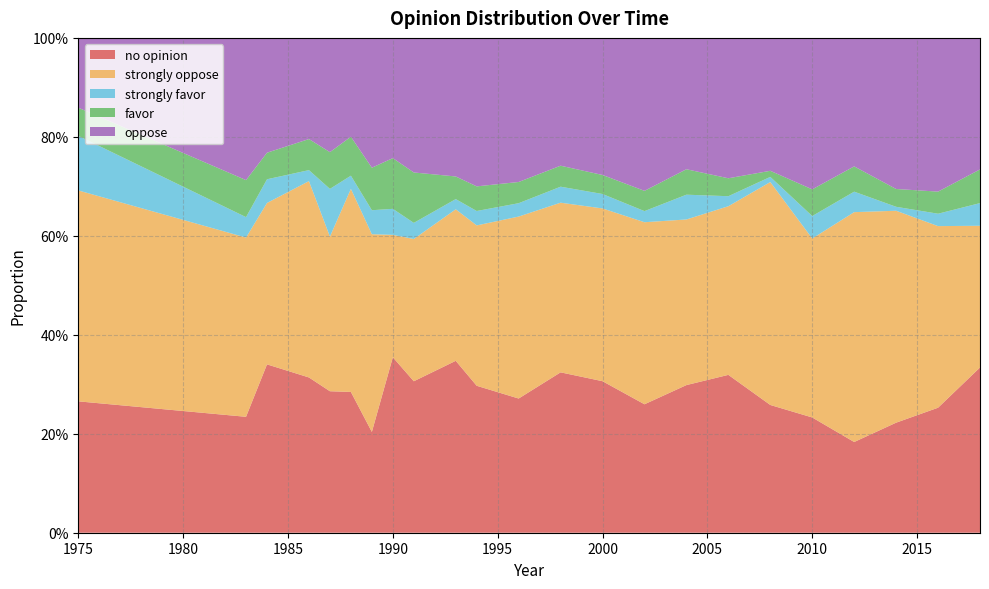

Reading left to right, transcribe all the data shown in this chart.

no opinion: 1975=0.3	1983=0.2	1984=0.3	1986=0.3	1987=0.3	1988=0.3	1989=0.2	1990=0.4	1991=0.3	1993=0.3	1994=0.3	1996=0.3	1998=0.3	2000=0.3	2002=0.3	2004=0.3	2006=0.3	2008=0.3	2010=0.2	2012=0.2	2014=0.2	2016=0.3	2018=0.3
strongly oppose: 1975=0.4	1983=0.4	1984=0.3	1986=0.4	1987=0.3	1988=0.4	1989=0.4	1990=0.2	1991=0.3	1993=0.3	1994=0.3	1996=0.4	1998=0.3	2000=0.3	2002=0.4	2004=0.3	2006=0.3	2008=0.5	2010=0.4	2012=0.5	2014=0.4	2016=0.4	2018=0.3
strongly favor: 1975=0.1	1983=0.0	1984=0.0	1986=0.0	1987=0.1	1988=0.0	1989=0.0	1990=0.1	1991=0.0	1993=0.0	1994=0.0	1996=0.0	1998=0.0	2000=0.0	2002=0.0	2004=0.1	2006=0.0	2008=0.0	2010=0.0	2012=0.0	2014=0.0	2016=0.0	2018=0.0
favor: 1975=0.1	1983=0.1	1984=0.1	1986=0.1	1987=0.1	1988=0.1	1989=0.1	1990=0.1	1991=0.1	1993=0.0	1994=0.0	1996=0.0	1998=0.0	2000=0.0	2002=0.0	2004=0.1	2006=0.0	2008=0.0	2010=0.1	2012=0.1	2014=0.0	2016=0.0	2018=0.1
oppose: 1975=0.1	1983=0.3	1984=0.2	1986=0.2	1987=0.2	1988=0.2	1989=0.3	1990=0.2	1991=0.3	1993=0.3	1994=0.3	1996=0.3	1998=0.3	2000=0.3	2002=0.3	2004=0.3	2006=0.3	2008=0.3	2010=0.3	2012=0.3	2014=0.3	2016=0.3	2018=0.3